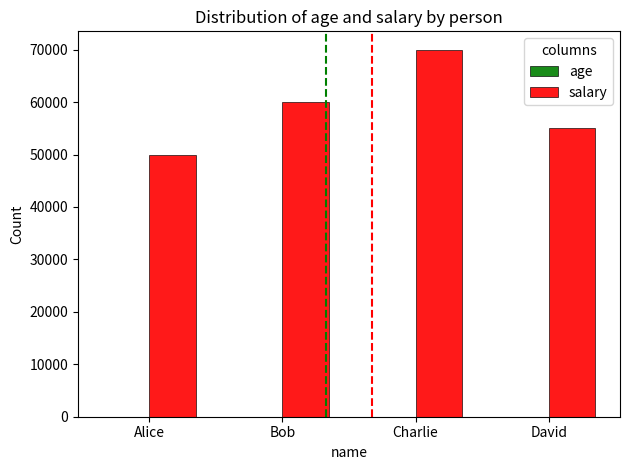

What is the maximum value shown in the chart?

70000